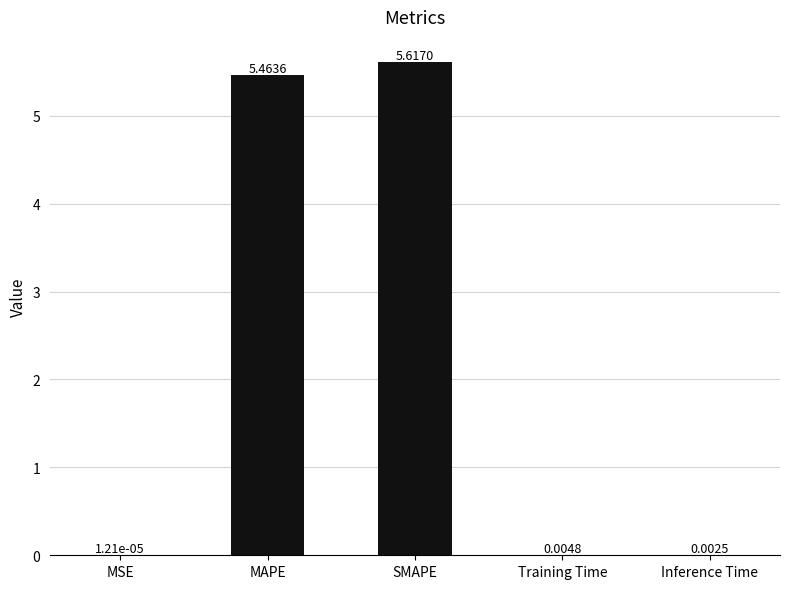

Approximately how many times larger is the value at SMAPE compared to MAPE?

1.0